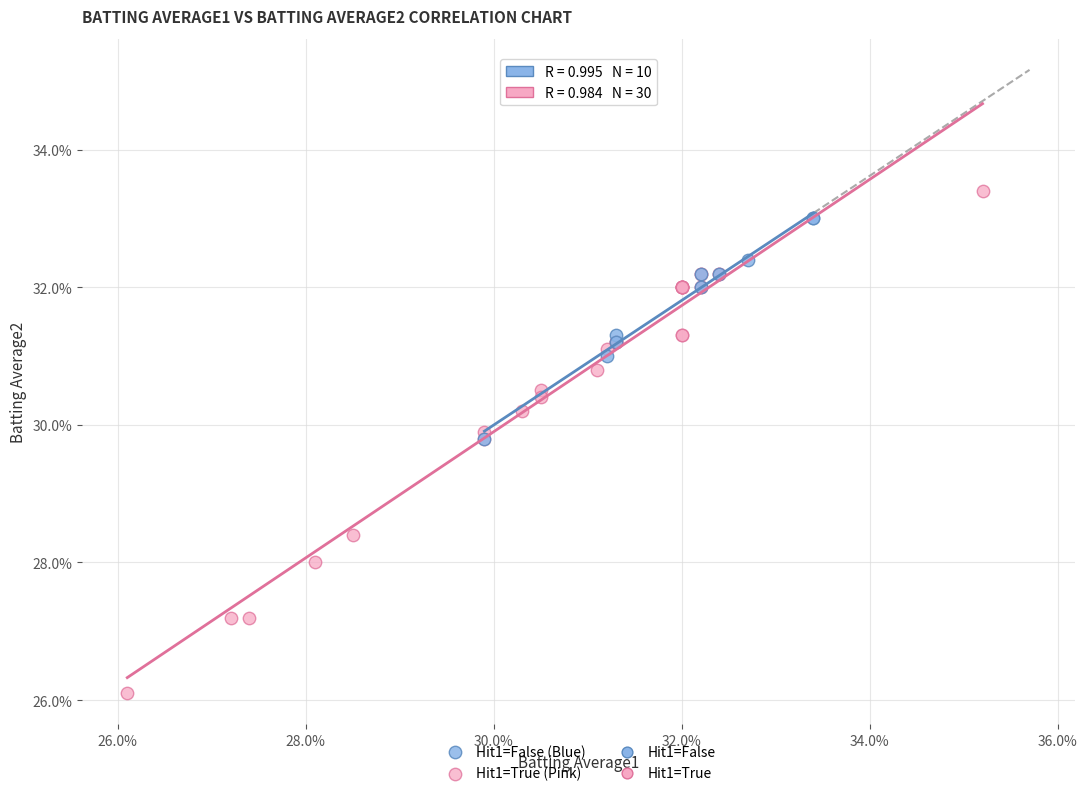

Which series contains the highest Y value?

Hit1=True (Pink)